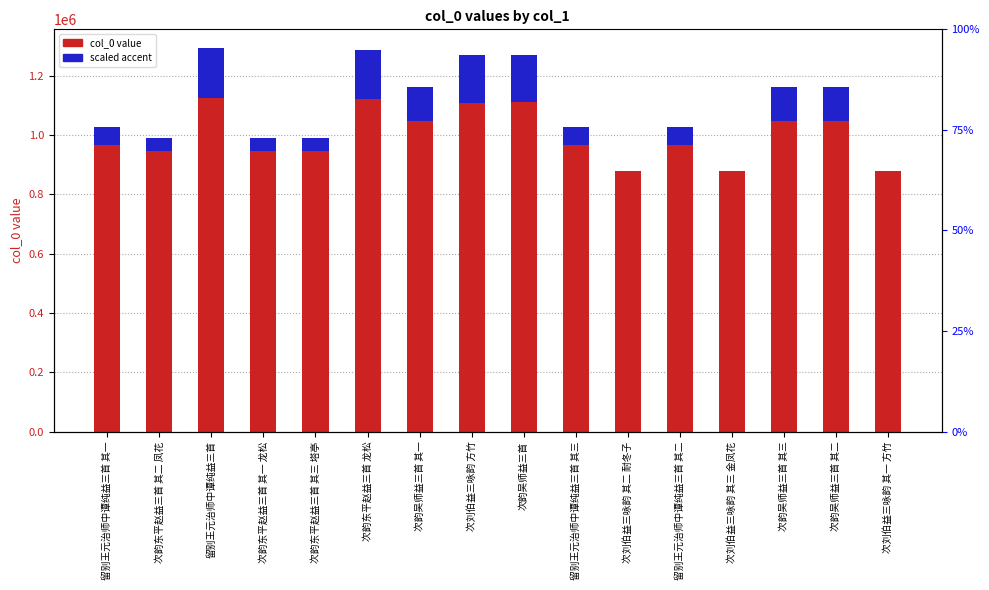

Reading left to right, transcribe all the data shown in this chart.

col_0 value: 966117.0	944616.0	1123051.0	944617.0	945560.0	1119980.0	1046045.0	1109199.0	1110176.0	966115.0	879492.0	966116.0	879491.0	1046047.0	1046046.0	879490.0
scaled accent: 59915.1	45044.0	168457.6	45044.7	45697.0	166333.6	115196.9	158877.0	159552.7	59913.7	1.4	59914.4	0.7	115198.2	115197.6	0.0